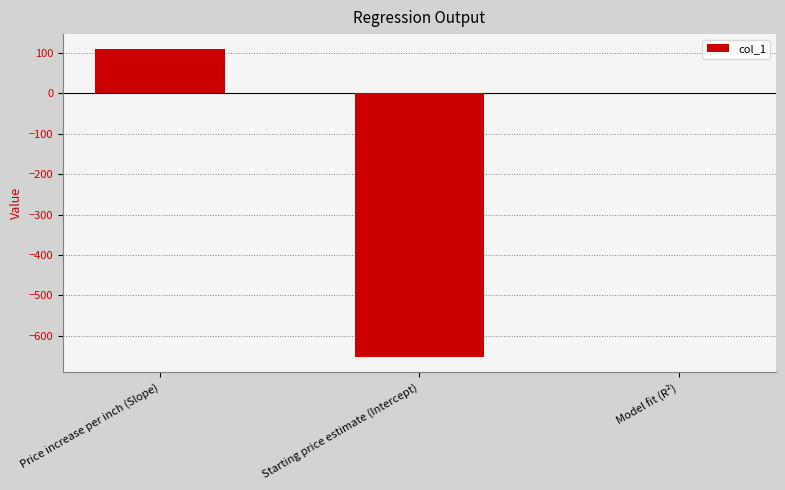

What value does the data have at Model fit (R²)?

1.0